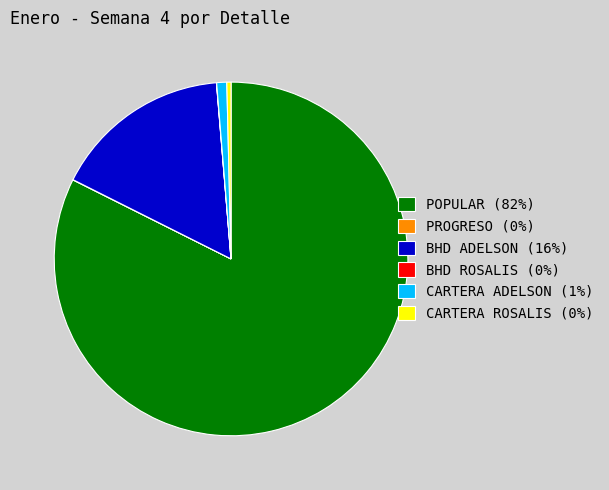

The CARTERA ADELSON (1%) slice represents 7% of the pie. True or false?

False